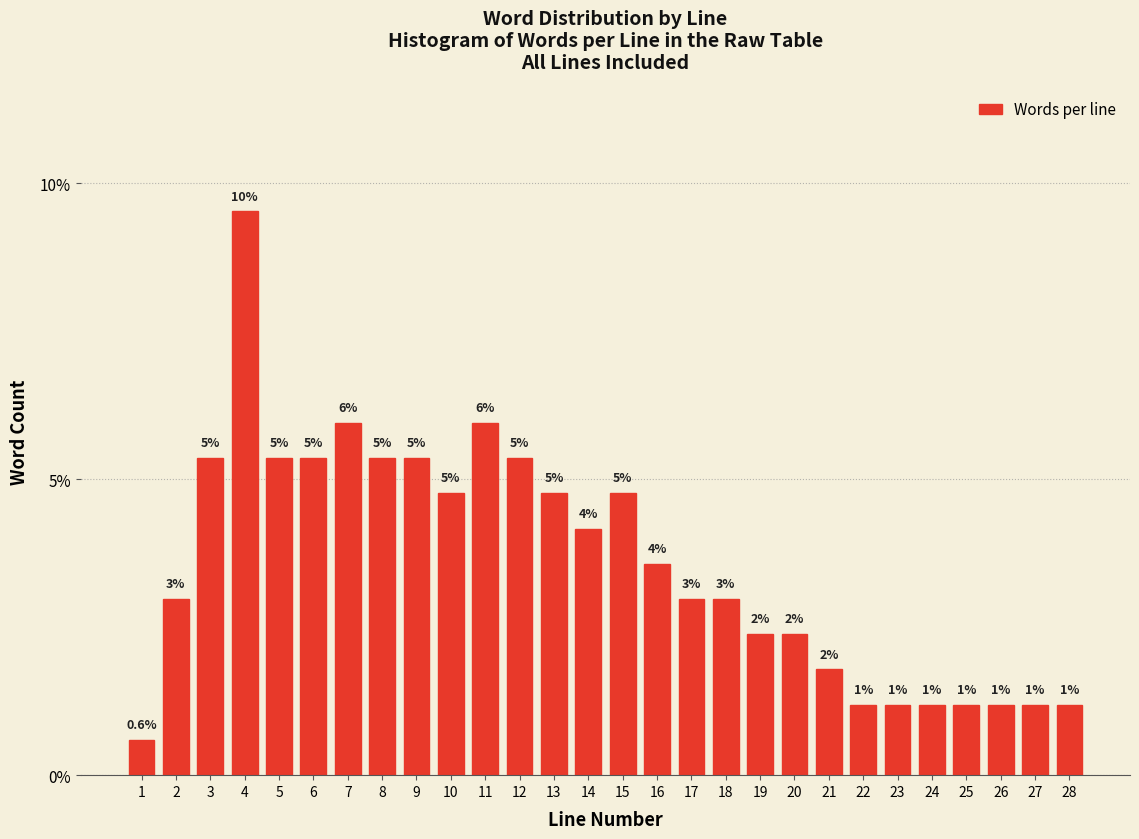

How many bars are there in total?

28